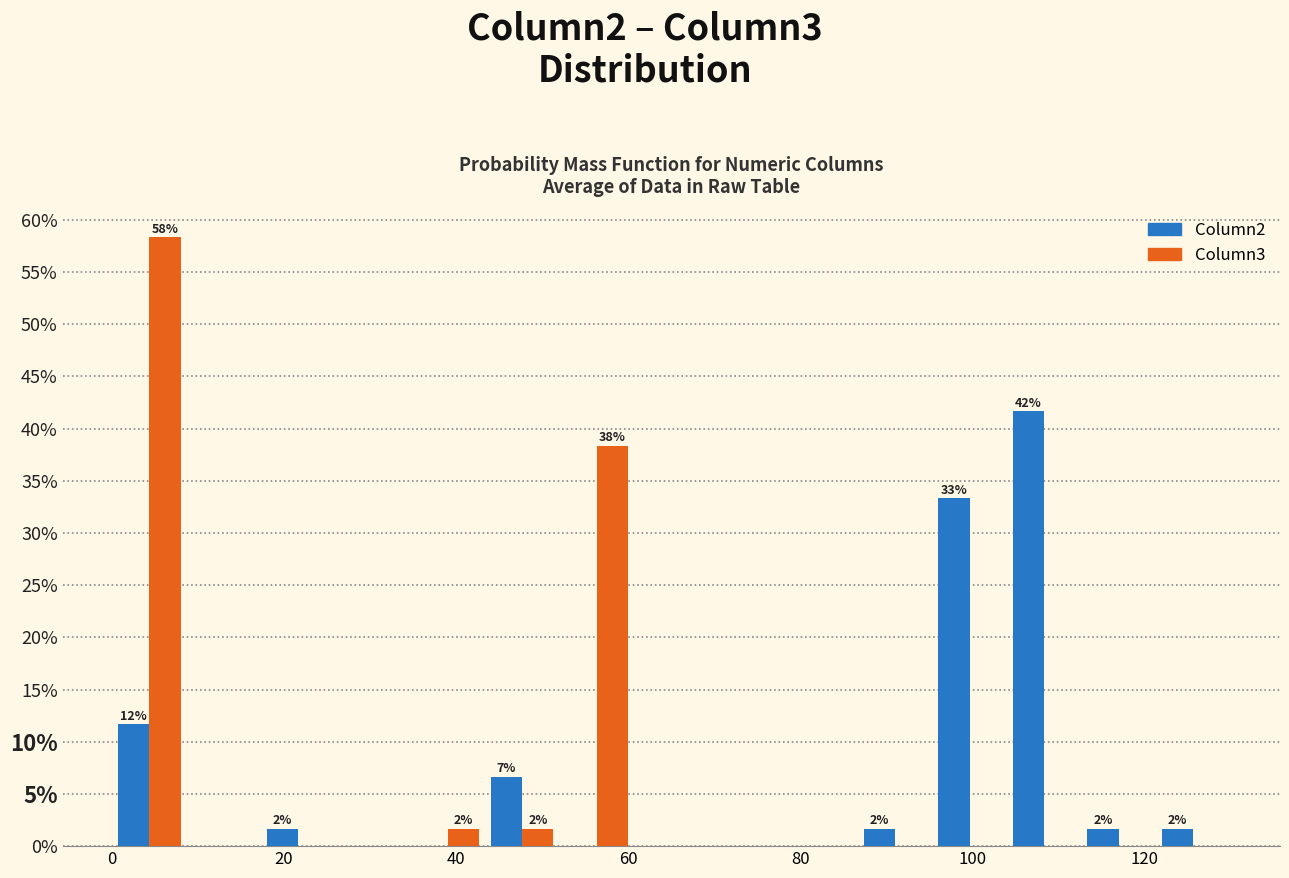

In the Column3 series, which range on the x-axis has the tallest bar?

0 to 8